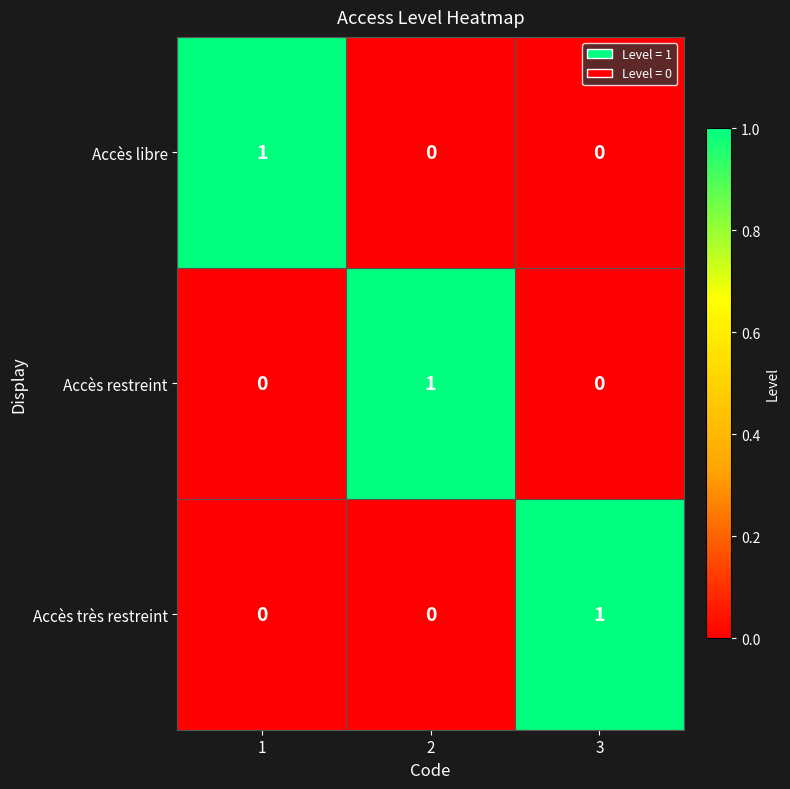

What is the difference between the highest and lowest values at 3?

1